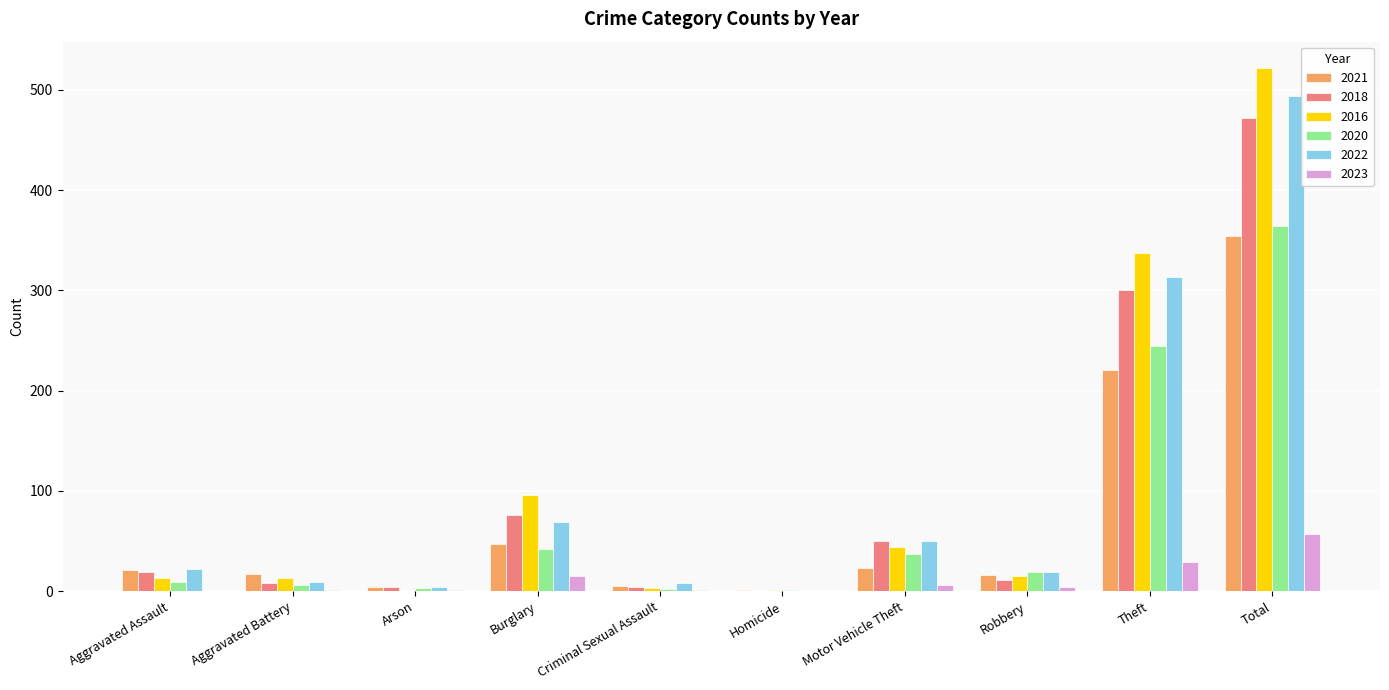

What is the sum of the 2016 values at Total and Burglary?

618